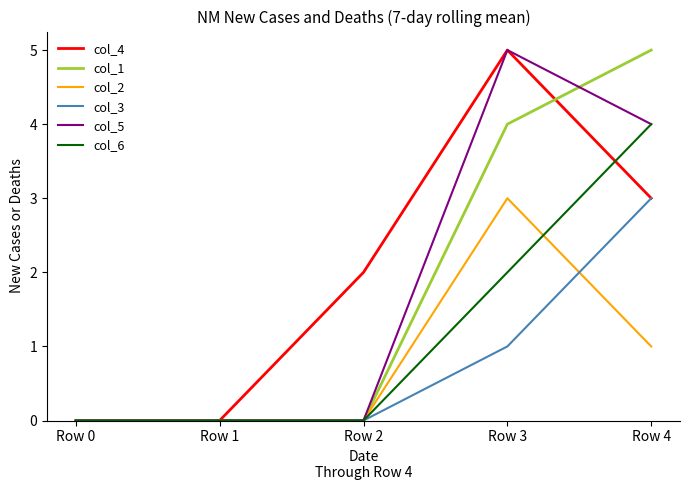

Does the chart display data point markers on the line(s)?

No